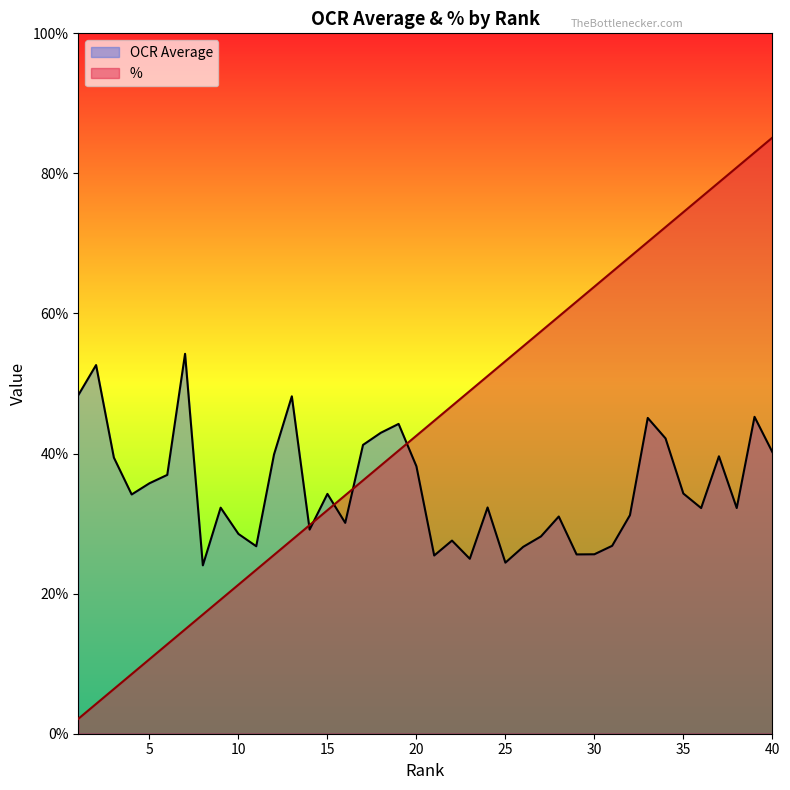

Read the OCR Average value at 39.

45.2